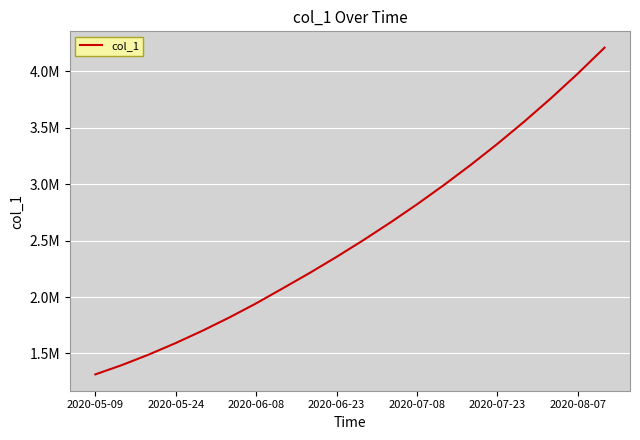

What is the smallest value displayed?

1315099.0